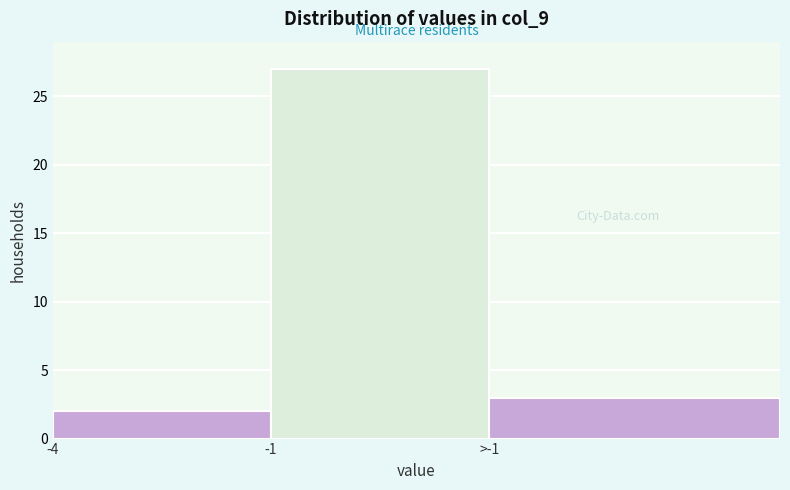

Reading right to left, list all the values displayed in this chart.

>-1=3	-1=27	-4=2